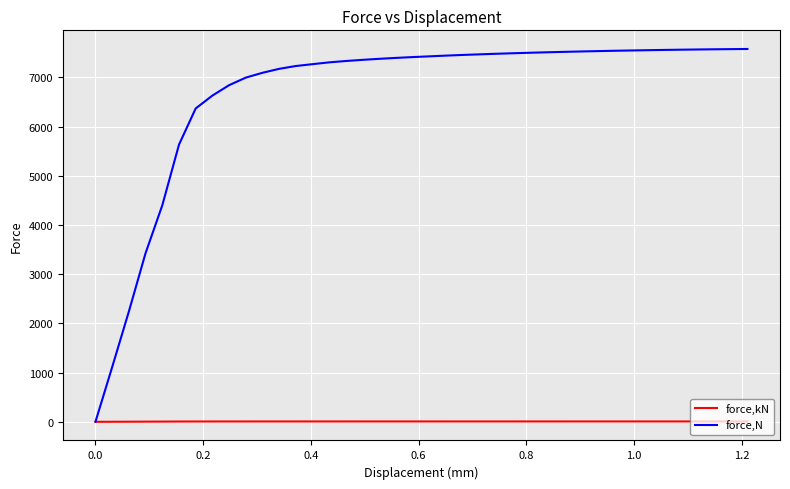

Which series has the widest spread of values?

force,N